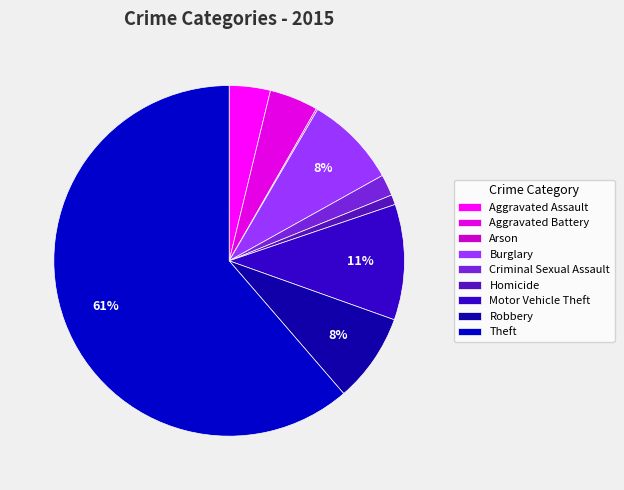

What percentage is NOT represented by Burglary?

91.5%